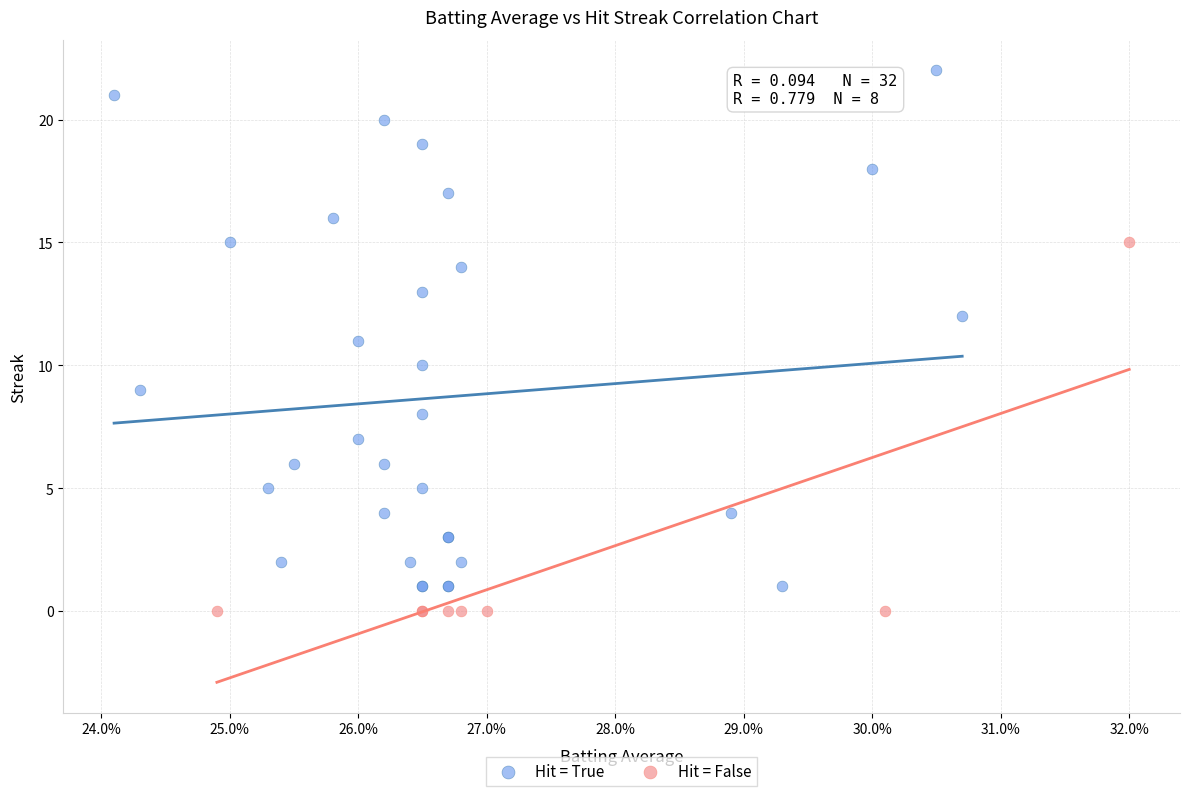

Which series has the largest Y range (max minus min)?

Hit = True